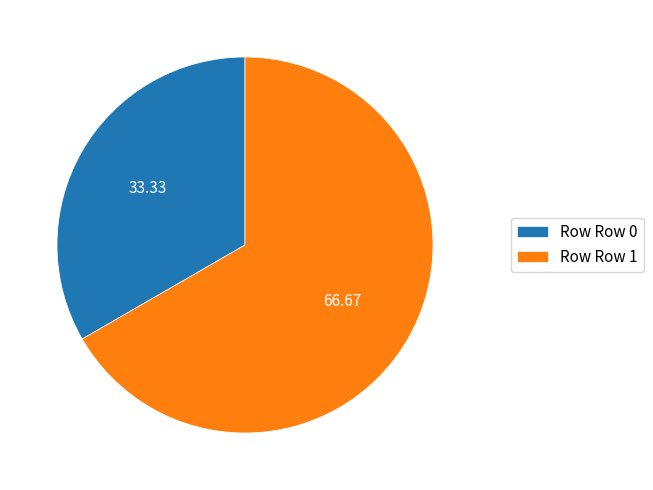

What is the smallest slice in the pie chart?

Row Row 0